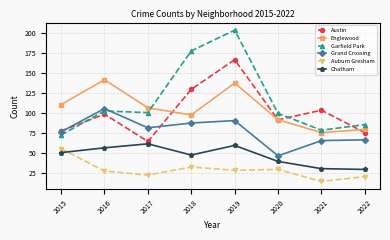

At which label does Garfield Park first exceed 101?

2016